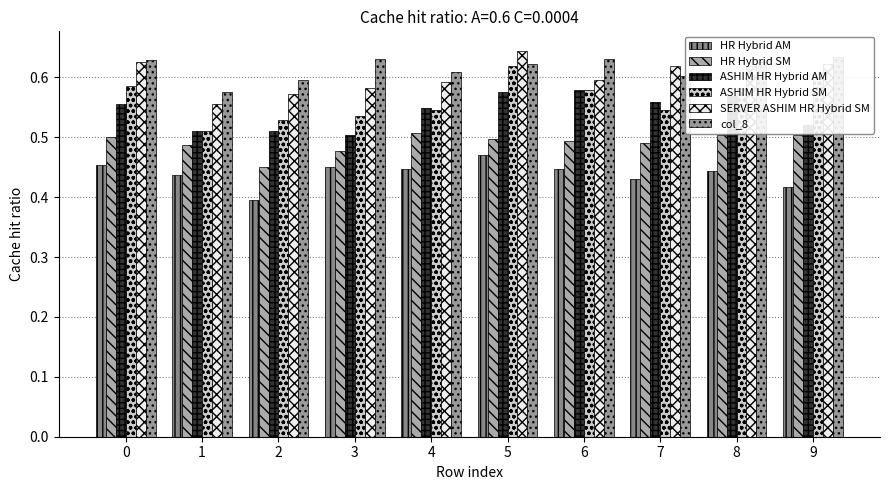

At how many categories does at least one series exceed 0?

10